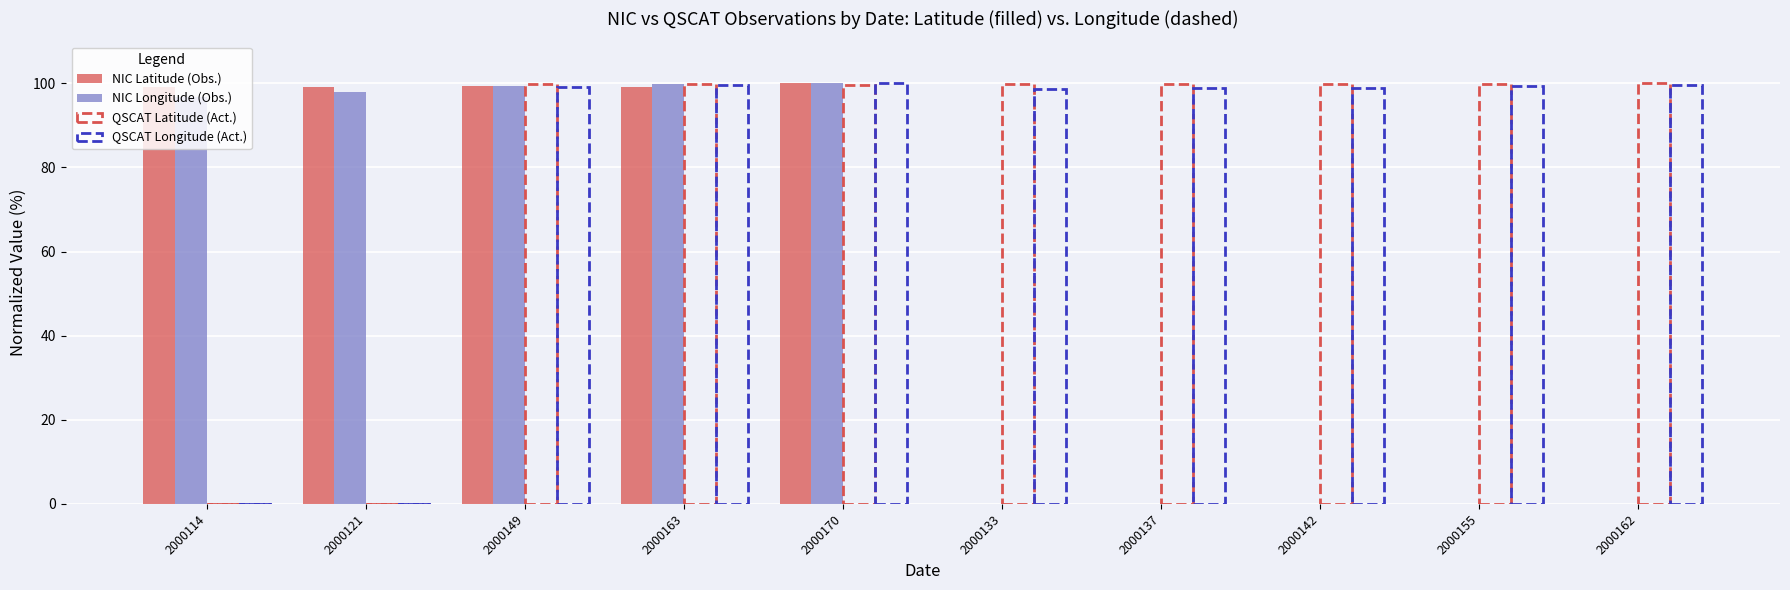

What is the label of the 10th bar from the right?

2000114